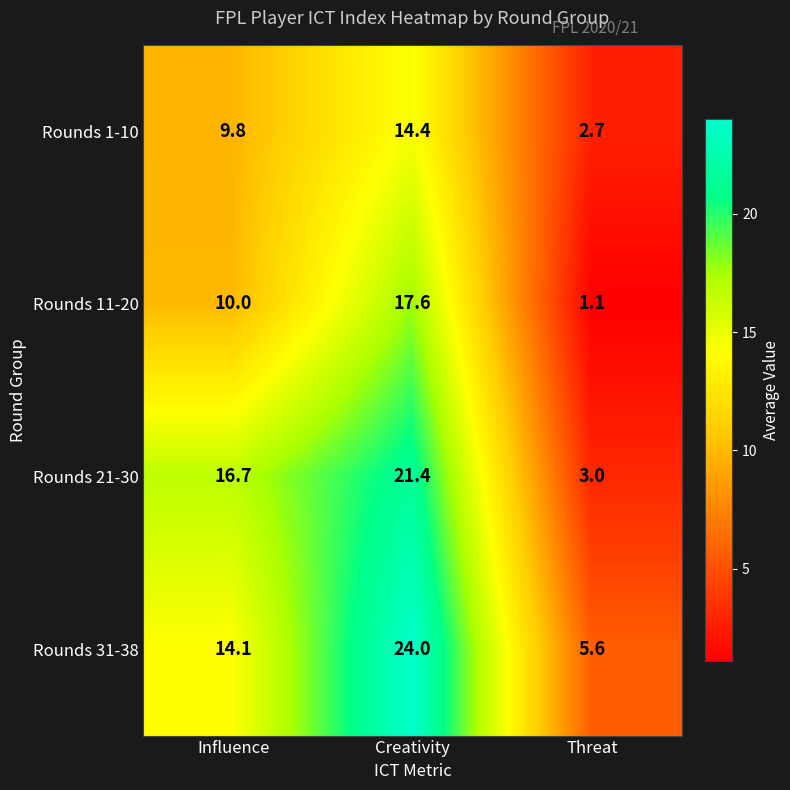

What is the minimum value for Rounds 31-38?

5.6